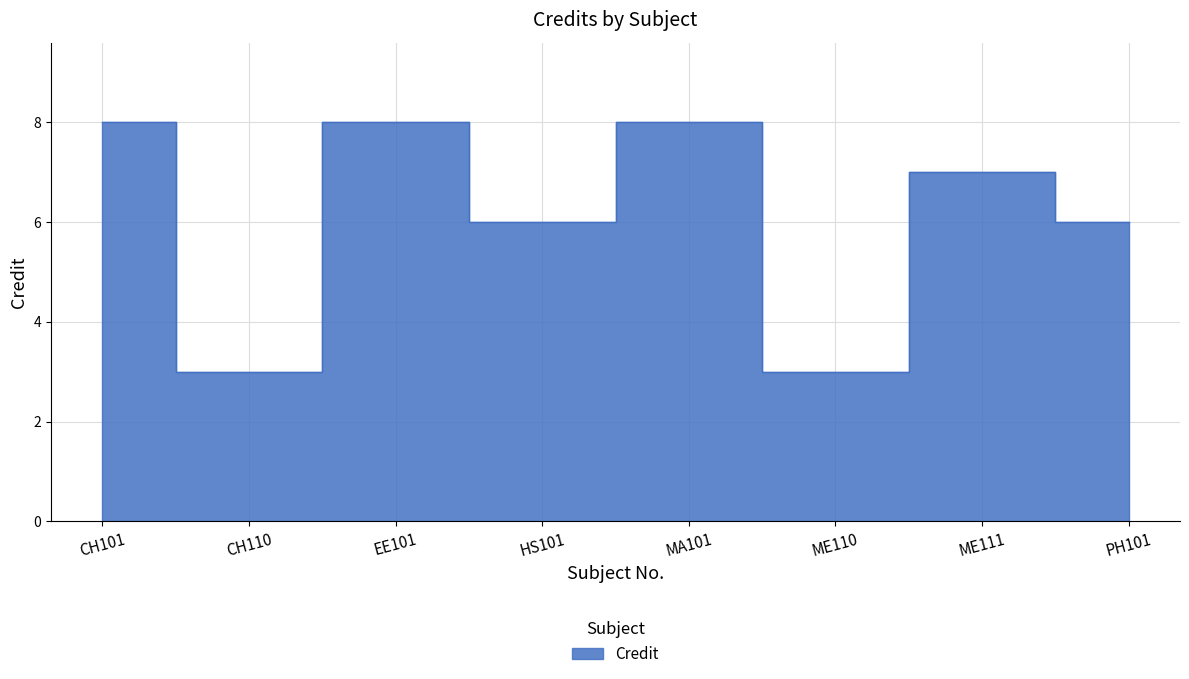

Which has a higher value, CH101 or ME110?

CH101